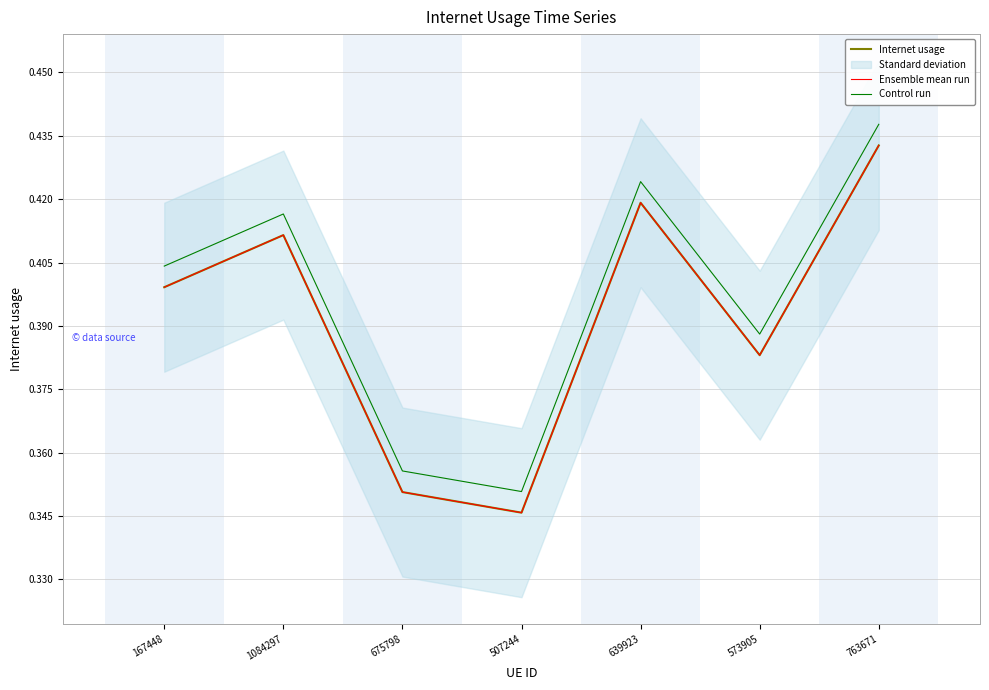

Count the Ensemble mean run values in the range 0 to 1.

7